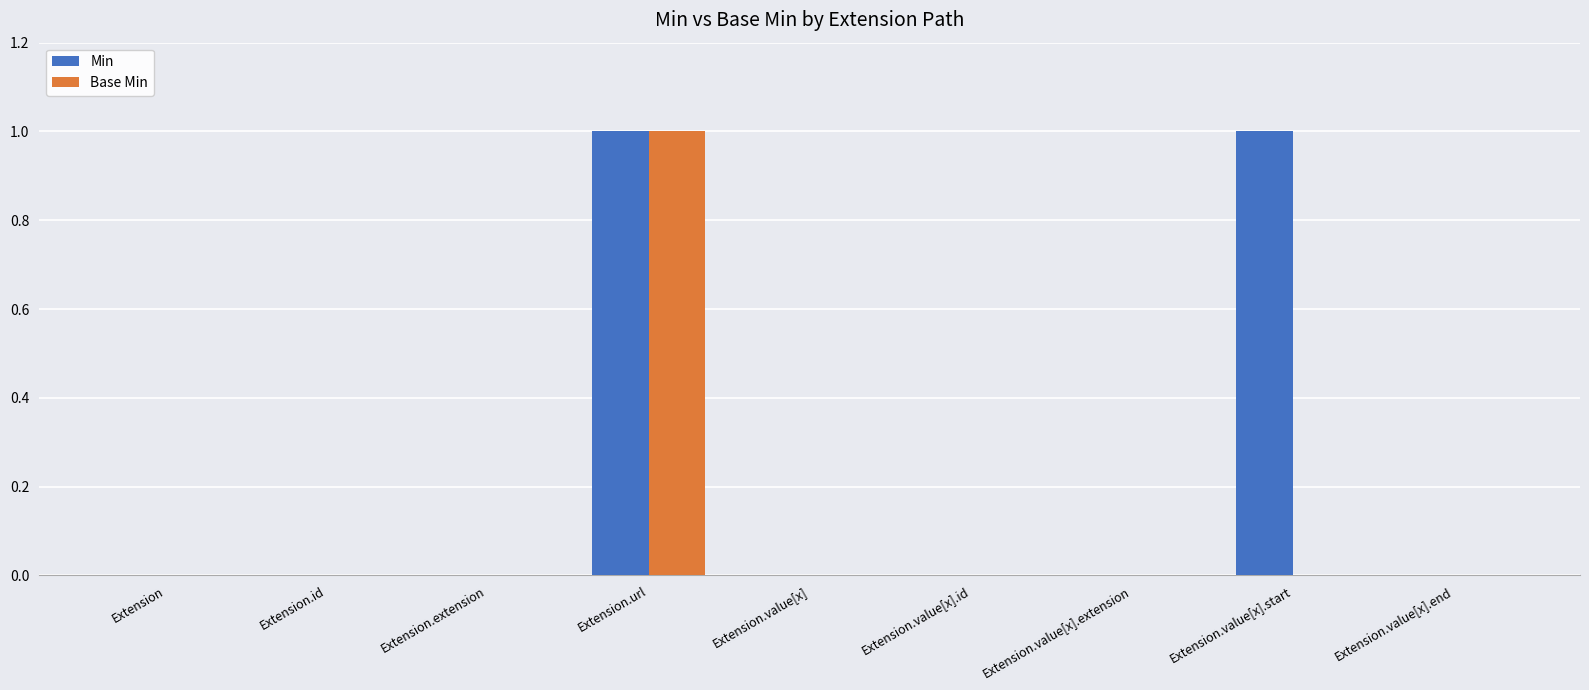

At which category is the sum across all series the highest?

Extension.url